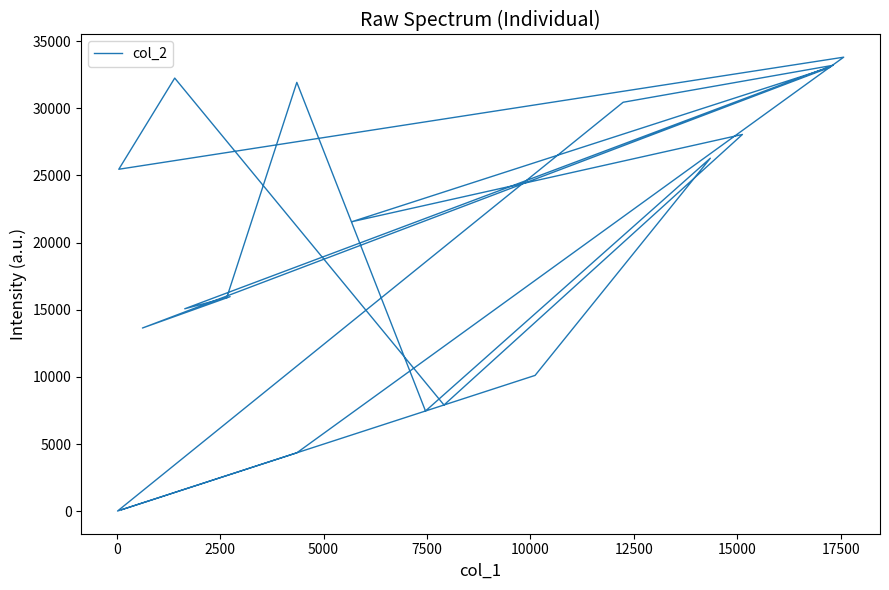

How many points are lower than both their immediate neighbors (excluding endpoints)?

7